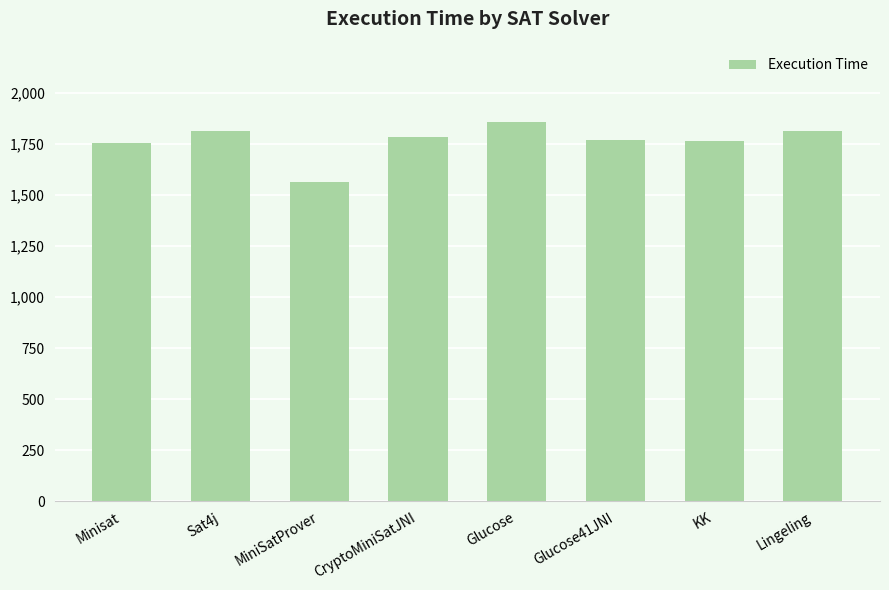

What is the difference between the second highest and second lowest values?

61